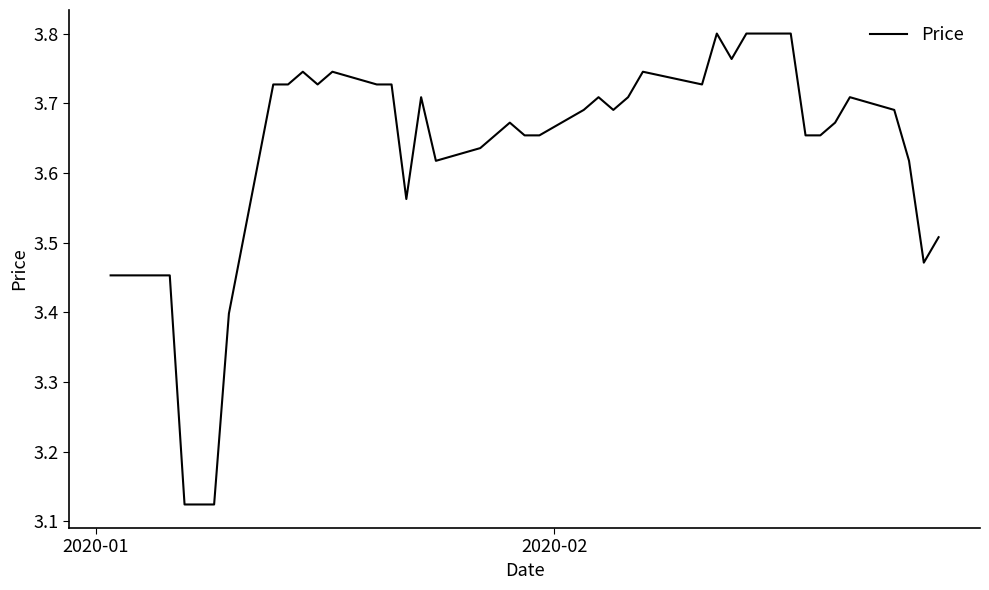

What is the difference between the maximum and minimum values?

0.7